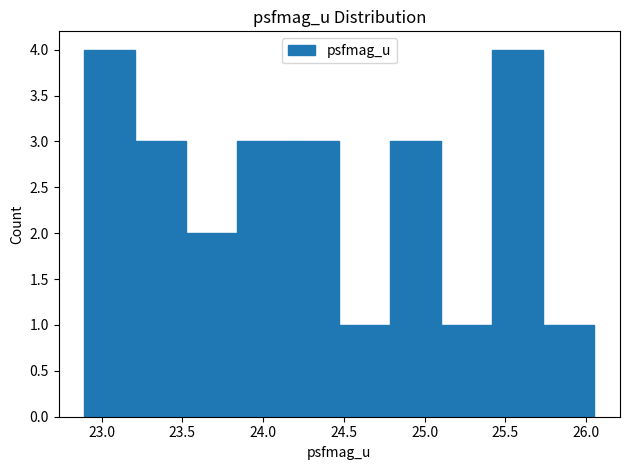

Reading left to right, list every bar in this chart as the range it spans on the x-axis followed by its height. Neither the bar edges nor the heights are printed on the chart, so give them approximately, as read against the axes.

22.90 to 23.20: 4
23.20 to 23.50: 3
23.50 to 23.85: 2
23.85 to 24.15: 3
24.15 to 24.45: 3
24.45 to 24.80: 1
24.80 to 25.10: 3
25.10 to 25.40: 1
25.40 to 25.75: 4
25.75 to 26.05: 1